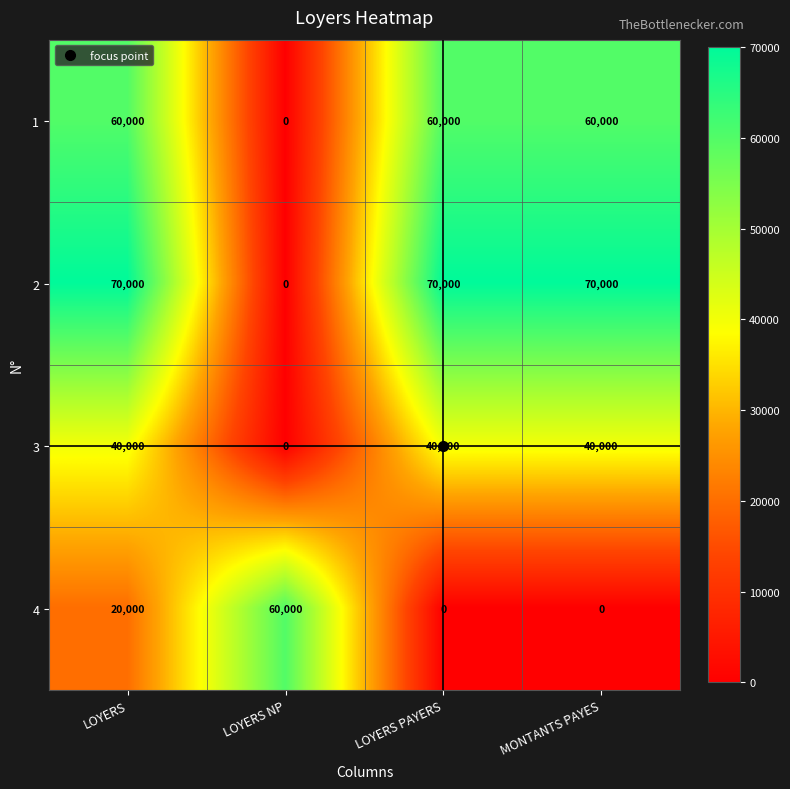

True or false: 2 has a value of -39213 at LOYERS NP.

False